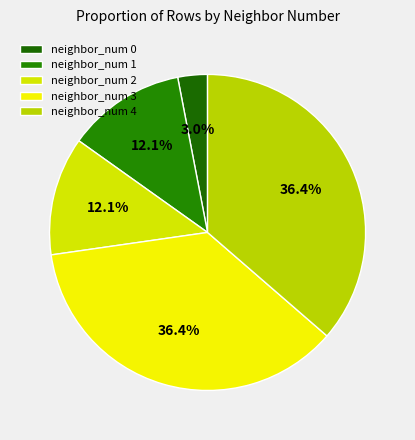

Which slice is the largest?

neighbor_num 3